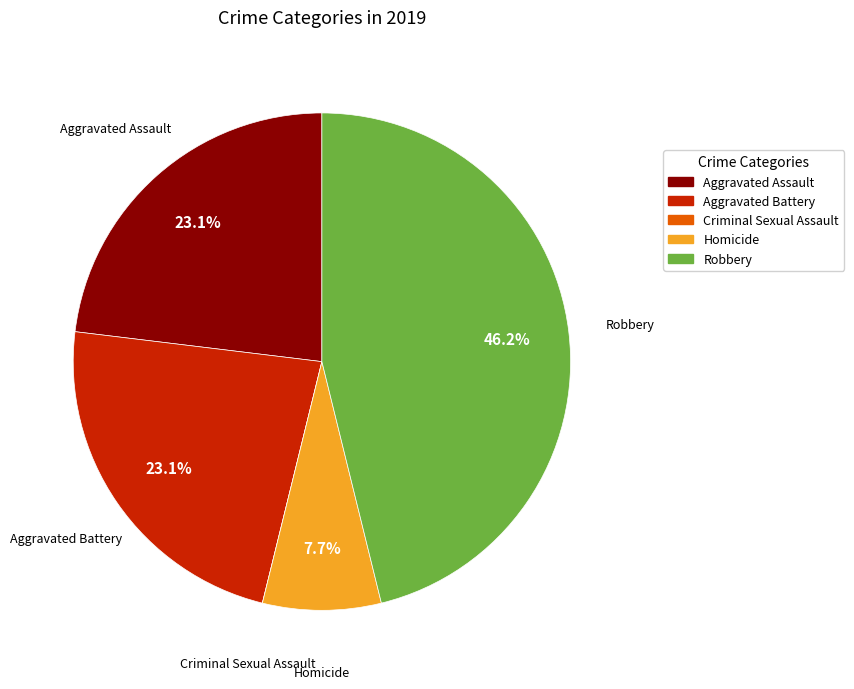

What is the ratio of the value at Robbery to the value at Aggravated Assault?

2.0